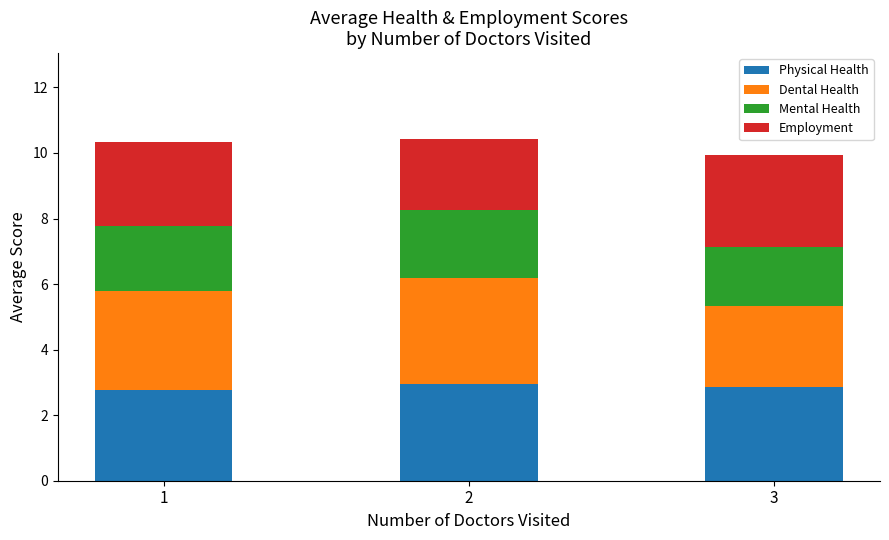

What is the lowest value of the Physical Health series?

2.8